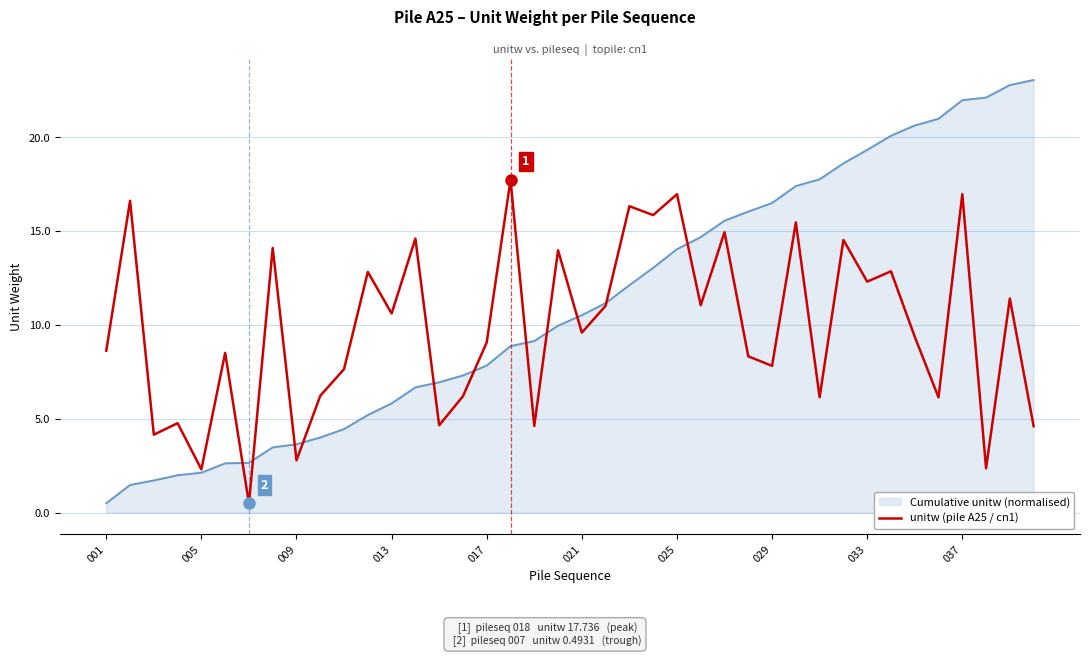

Rank the series by their maximum value, from lowest to highest.

unitw (pile A25 / cn1), Cumulative unitw (normalised)